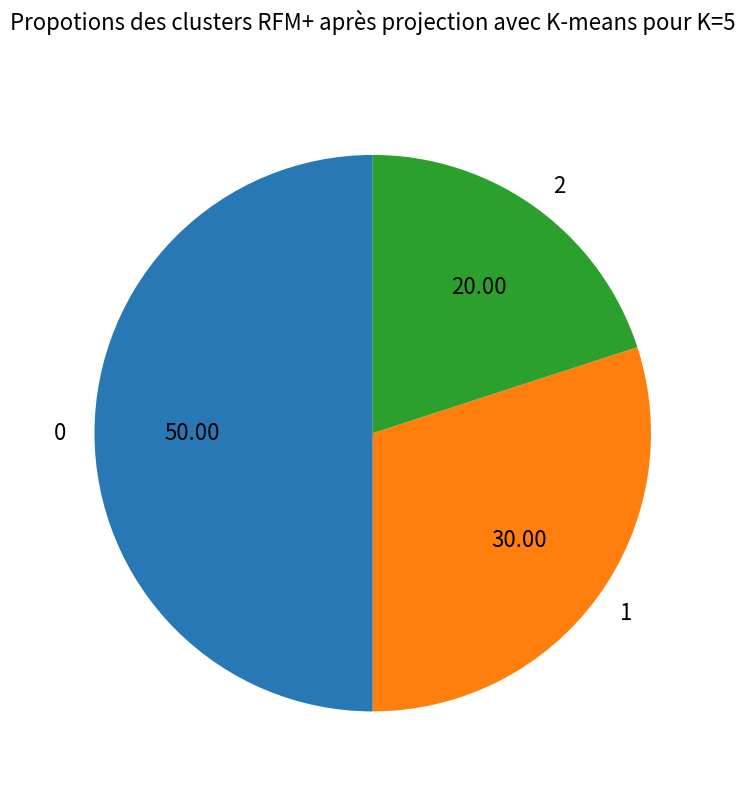

Rank the categories by value from lowest to highest.

2, 1, 0